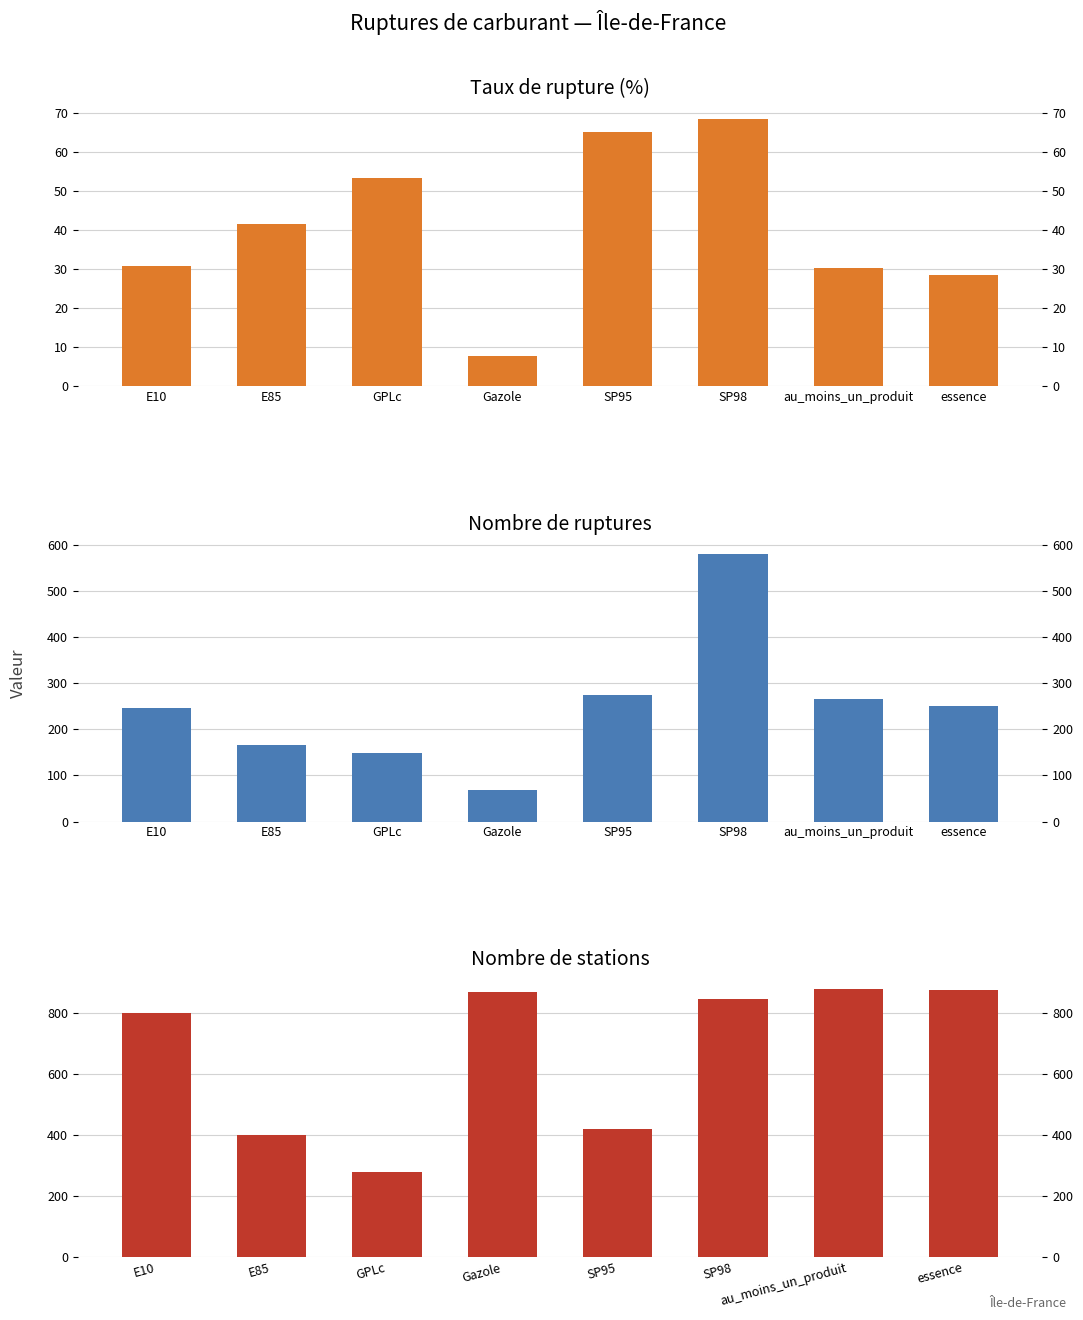

What are all the series names shown in the legend?

pourcentage_rupture, nombre_rupture, nombre_stations